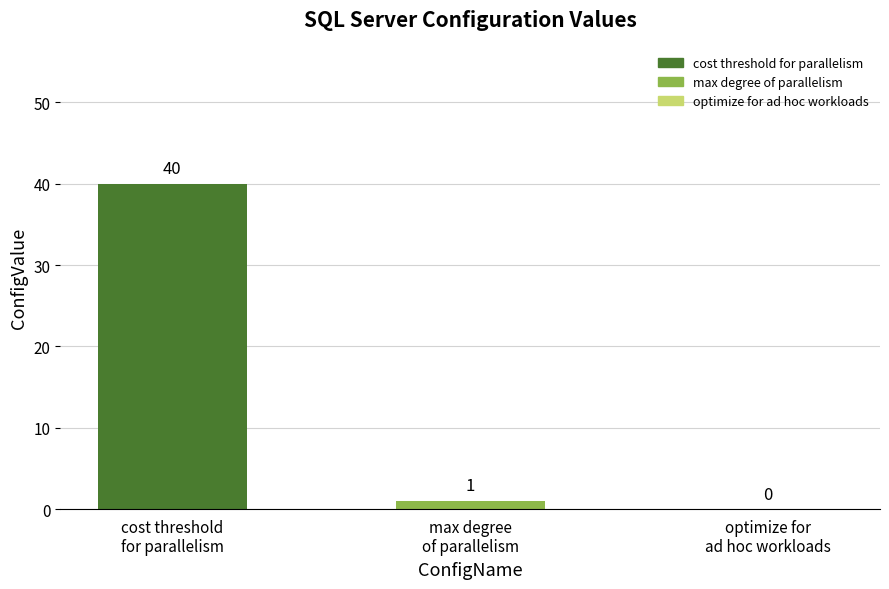

Does the chart contain stacked bars?

No